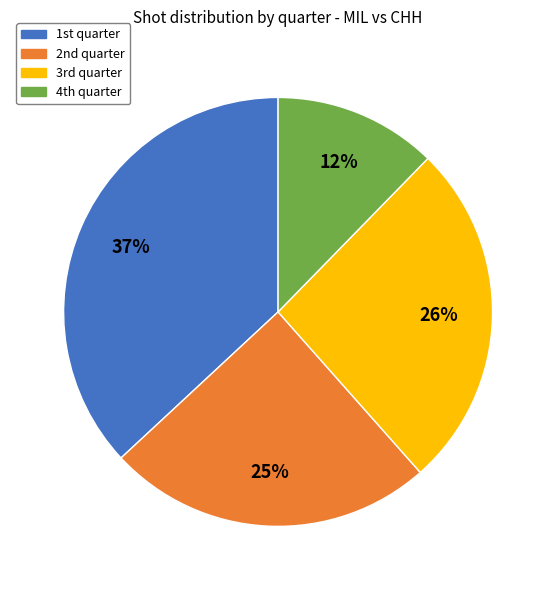

Rank the categories by value from lowest to highest.

4th quarter, 2nd quarter, 3rd quarter, 1st quarter